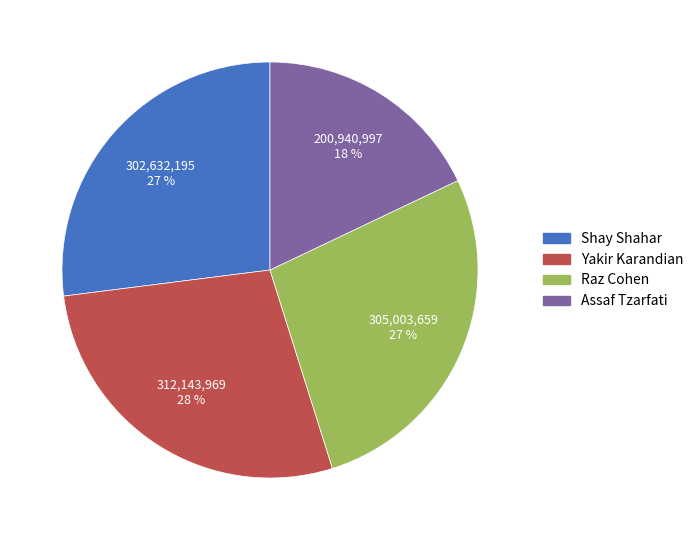

Is the sum of Raz Cohen and Shay Shahar greater than half?

Yes